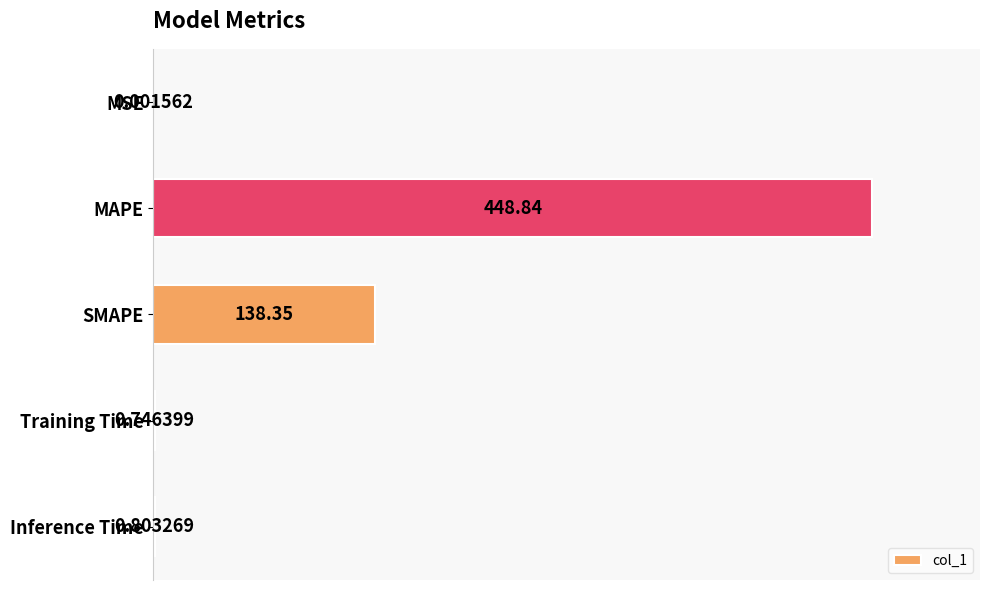

How many distinct data groups are displayed?

1